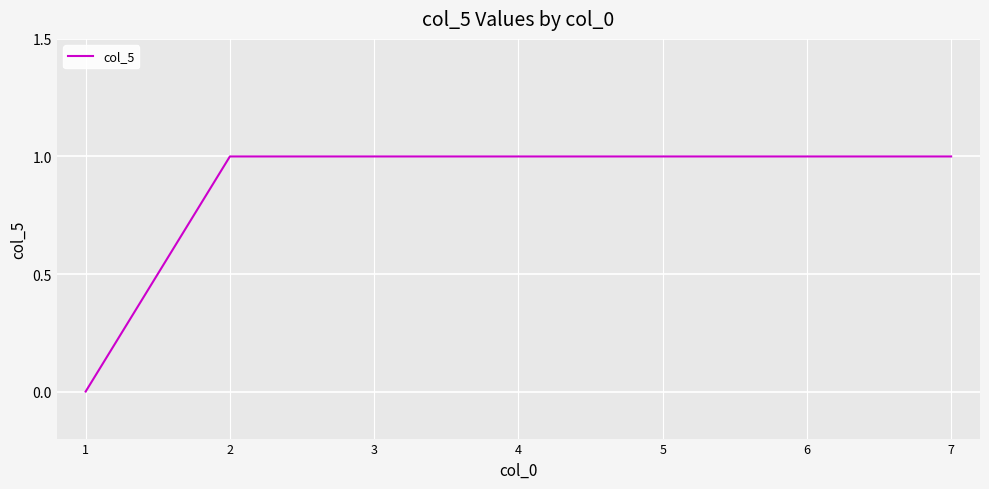

What is the greatest value displayed?

1